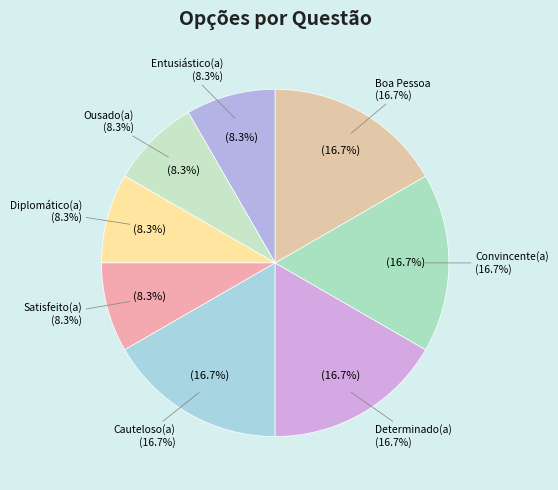

Which slice is the smallest?

Entusiástico(a)